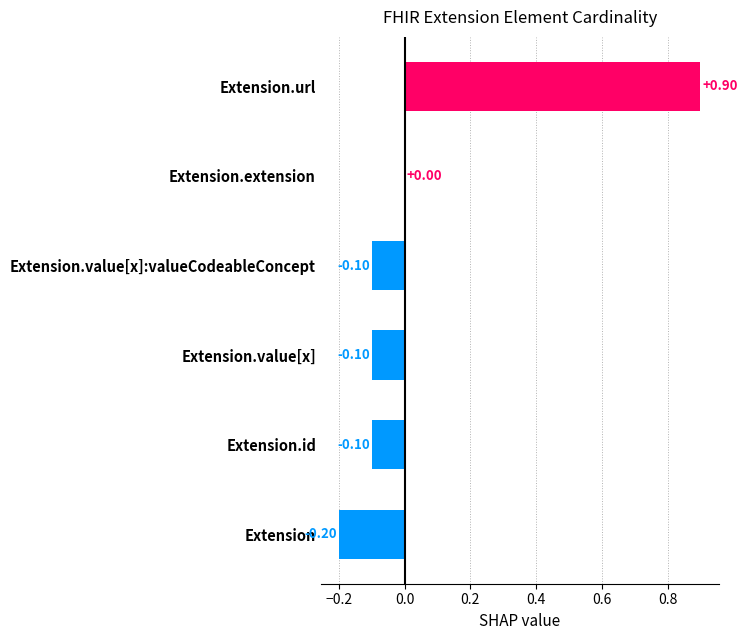

What is the change in value from Extension.id to Extension.extension?

+0.1